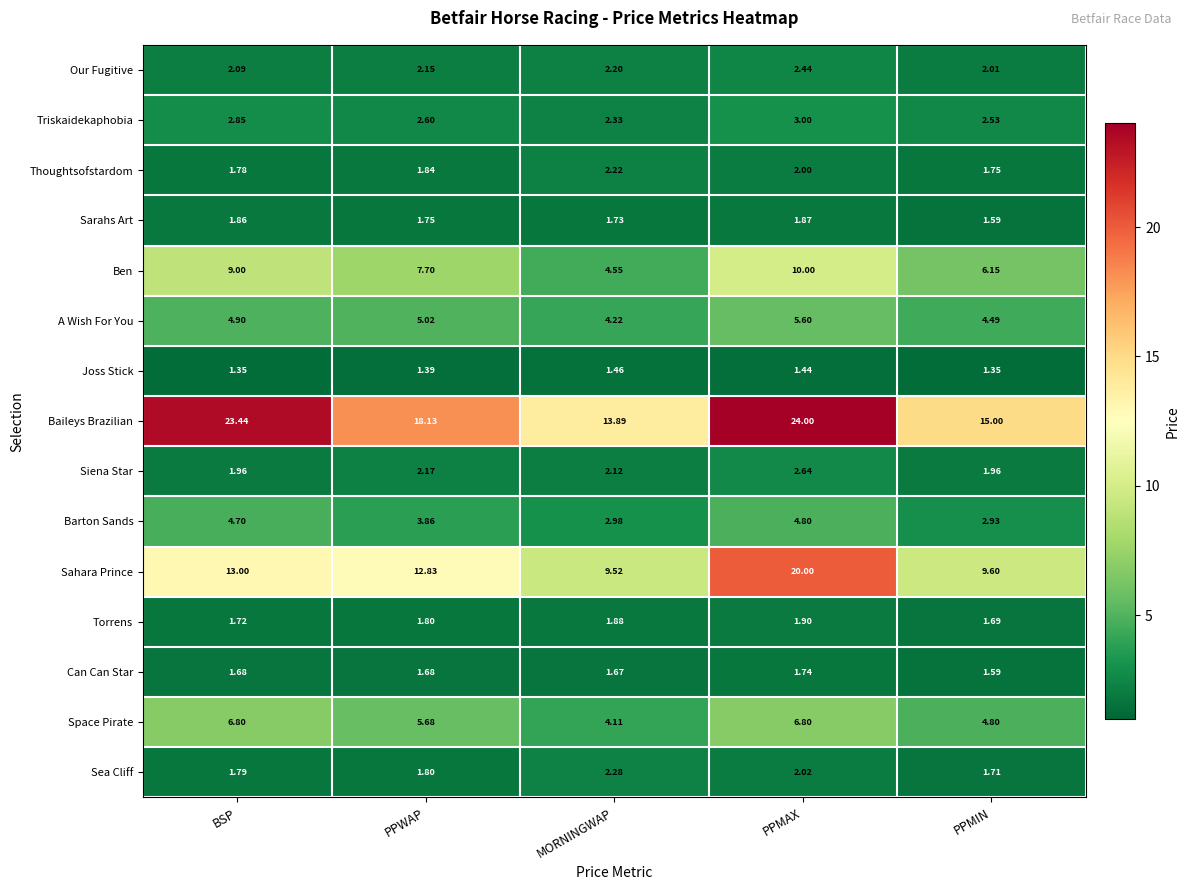

At which category is the sum across all series the highest?

PPMAX